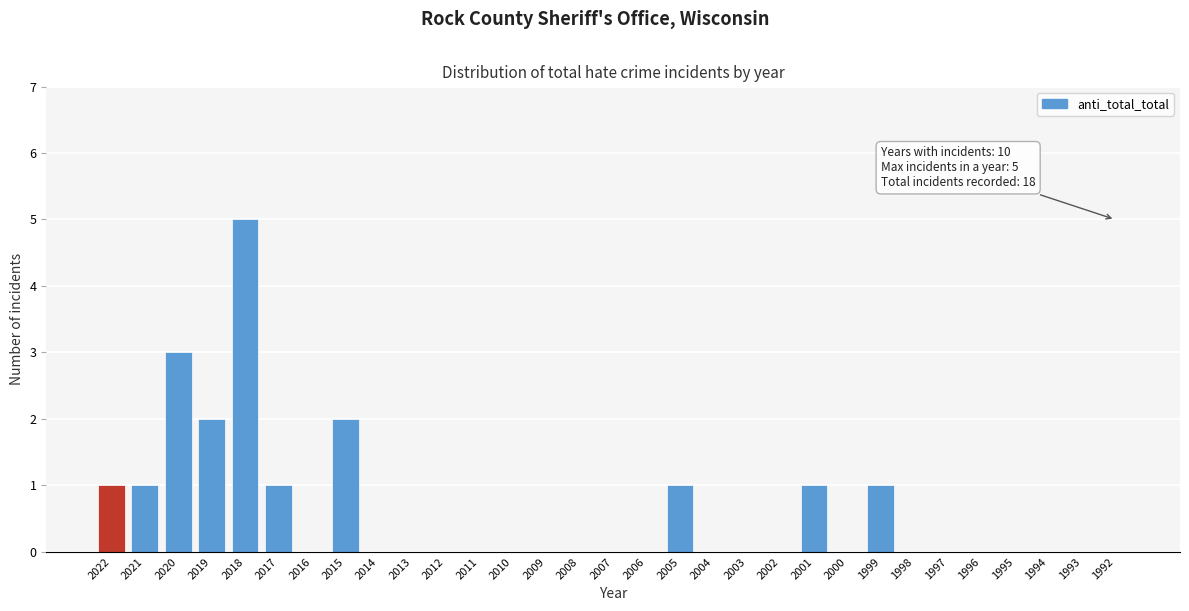

What is the sum of all values?

18